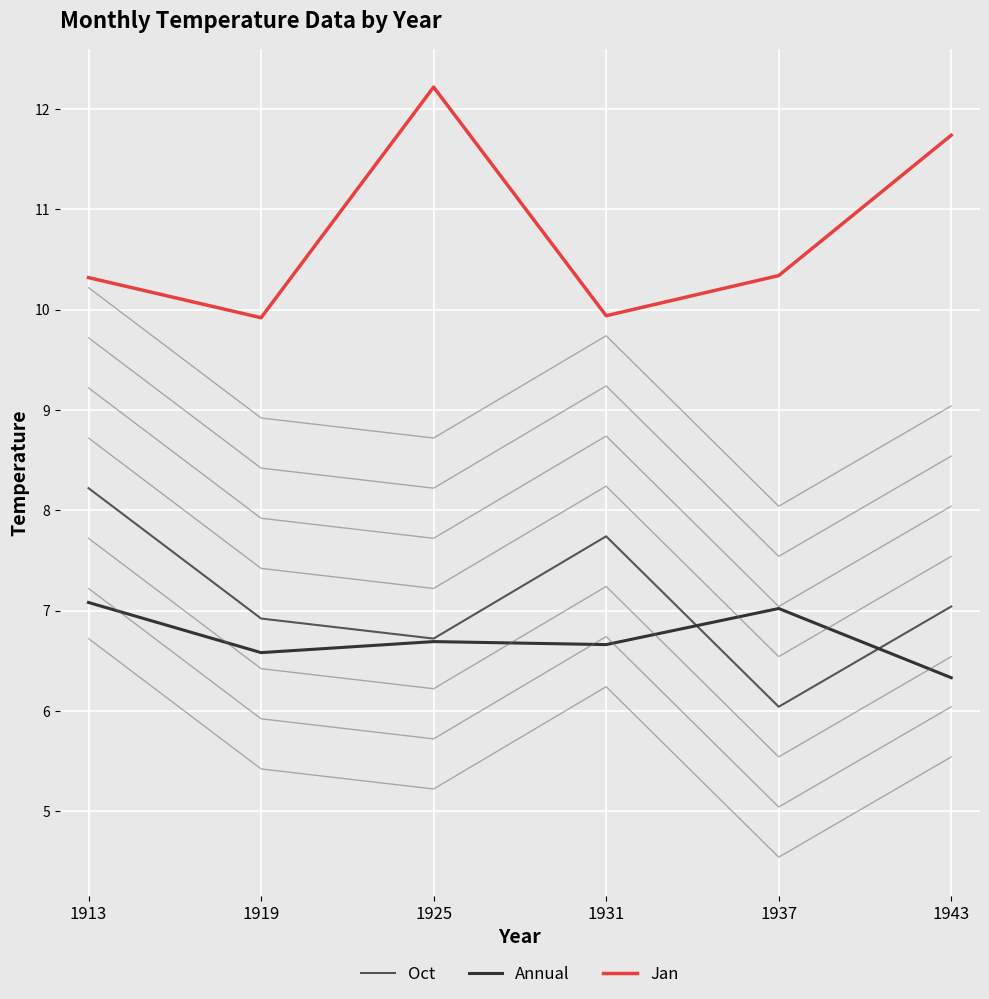

Rank the series at 1937 from highest to lowest value.

Jan, Annual, Oct